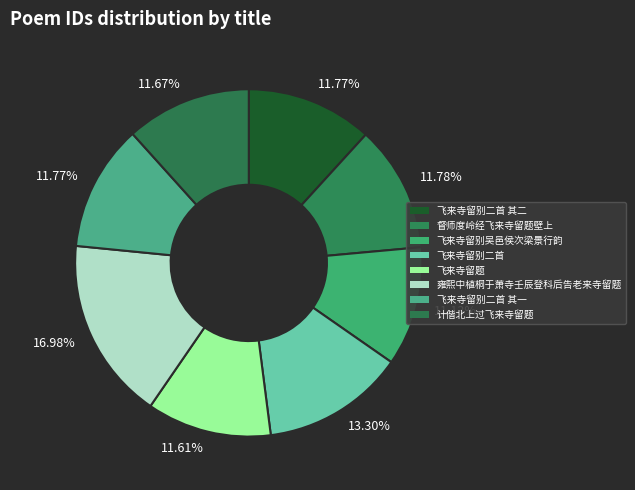

What percentage is NOT represented by 飞来寺留别吴邑侯次梁景行韵?

88.9%